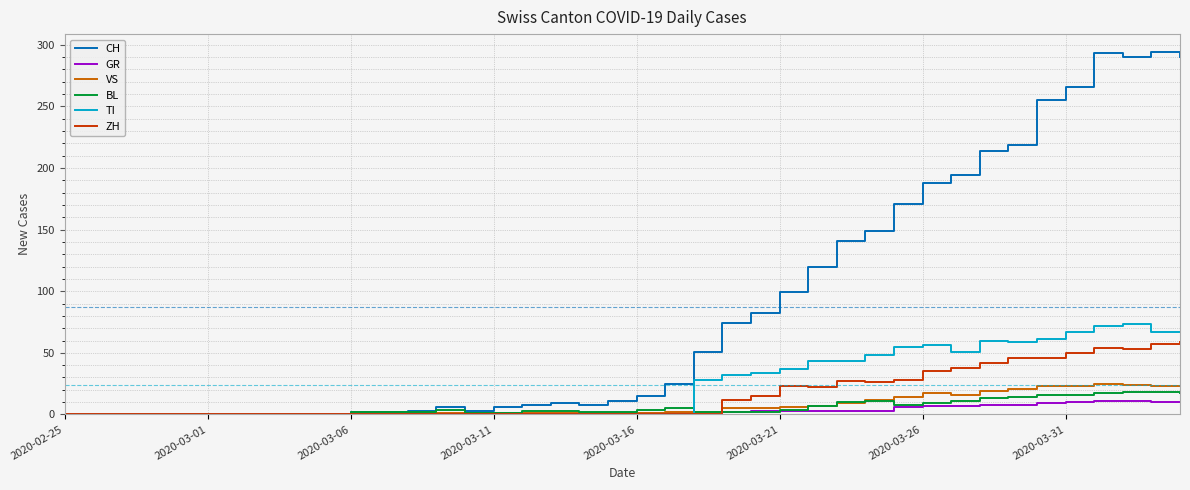

Which series has the largest total across all categories?

CH